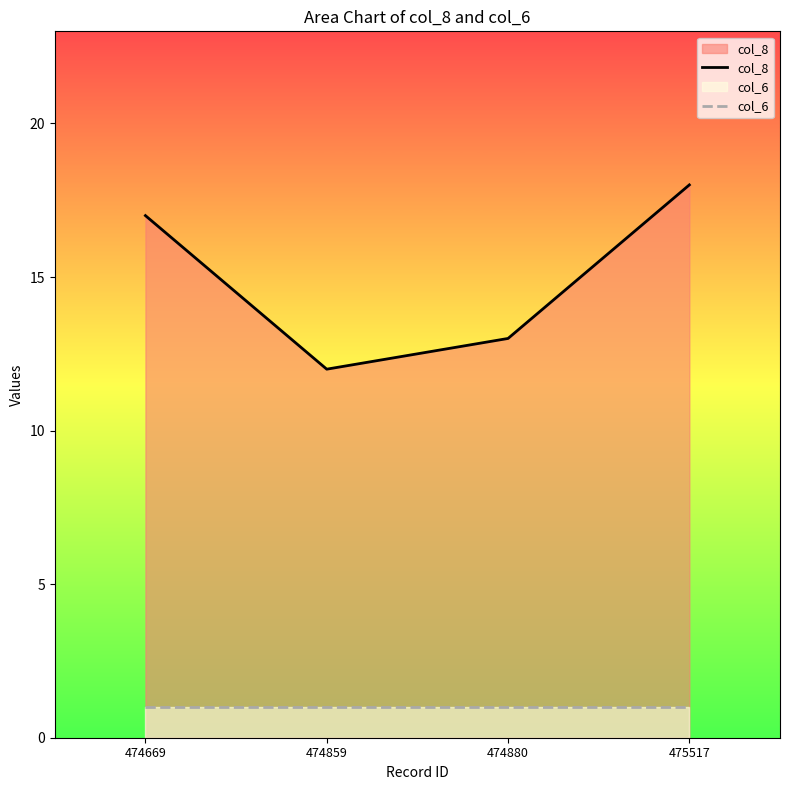

What is the difference between the highest and lowest values at 474880?

12